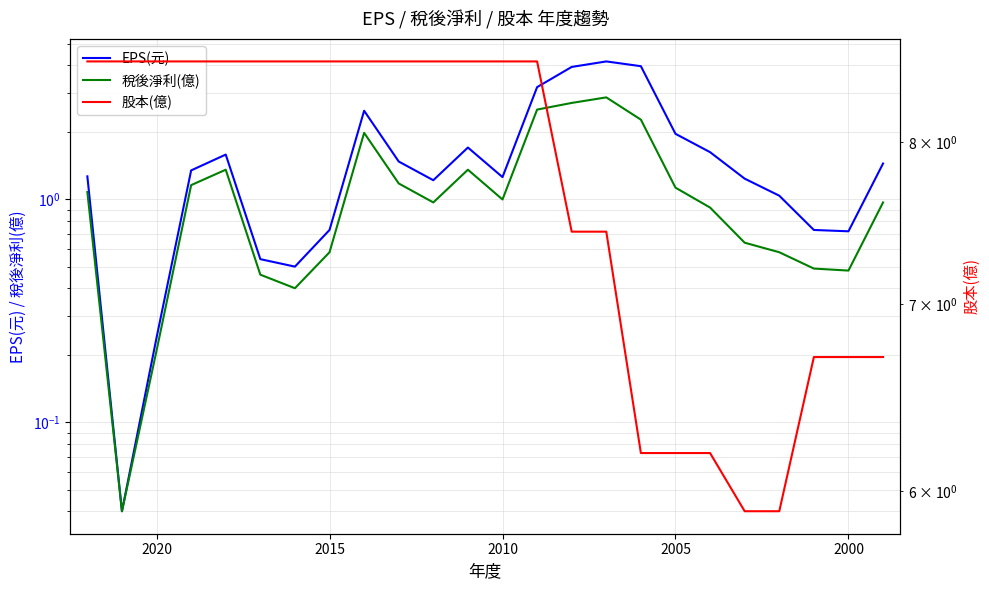

Reading right to left, what are all the values shown in this chart?

EPS(元): 1.4	0.7	0.7	1.0	1.2	1.6	2.0	4.0	4.2	3.9	3.2	1.3	1.7	1.2	1.5	2.5	0.7	0.5	0.5	1.6	1.4	0.2	0.0	1.3
稅後淨利(億): 1.0	0.5	0.5	0.6	0.6	0.9	1.1	2.3	2.9	2.7	2.5	1.0	1.4	1.0	1.2	2.0	0.6	0.4	0.5	1.4	1.2	0.2	0.0	1.1
股本(億): 6.7	6.7	6.7	5.9	5.9	6.2	6.2	6.2	7.4	7.4	8.6	8.6	8.6	8.6	8.6	8.6	8.6	8.6	8.6	8.6	8.6	8.6	8.6	8.6